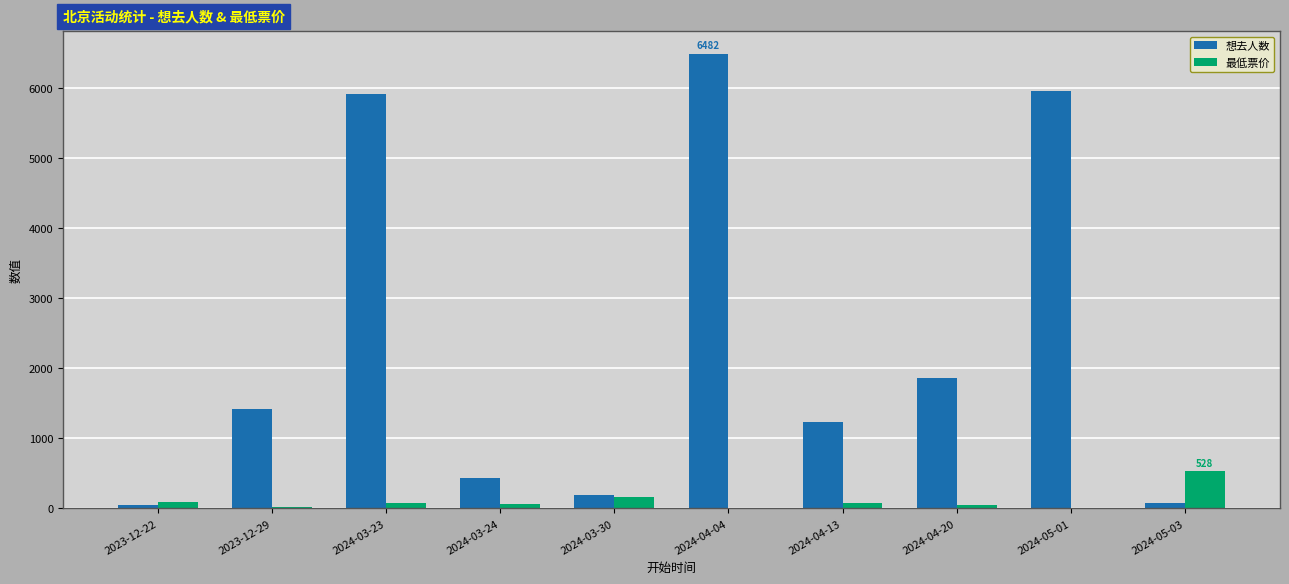

What is the difference between the 最低票价 values at 2024-03-30 and 2024-05-03?

360.0